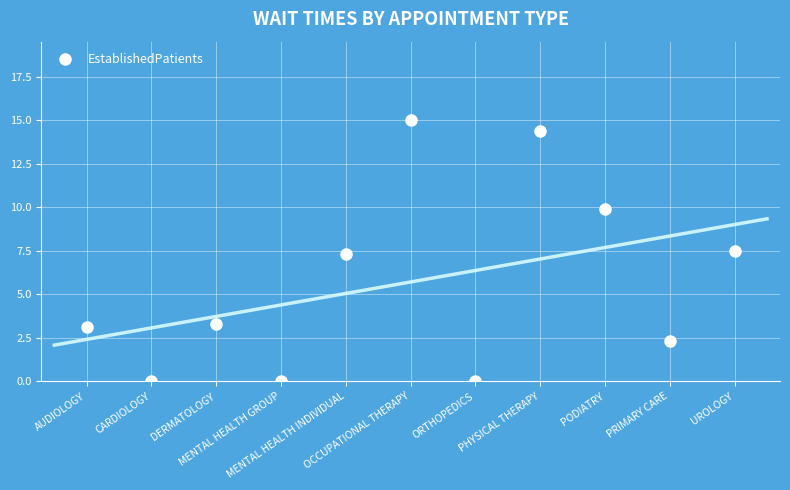

Which label corresponds to the largest value in the chart?

OCCUPATIONAL THERAPY